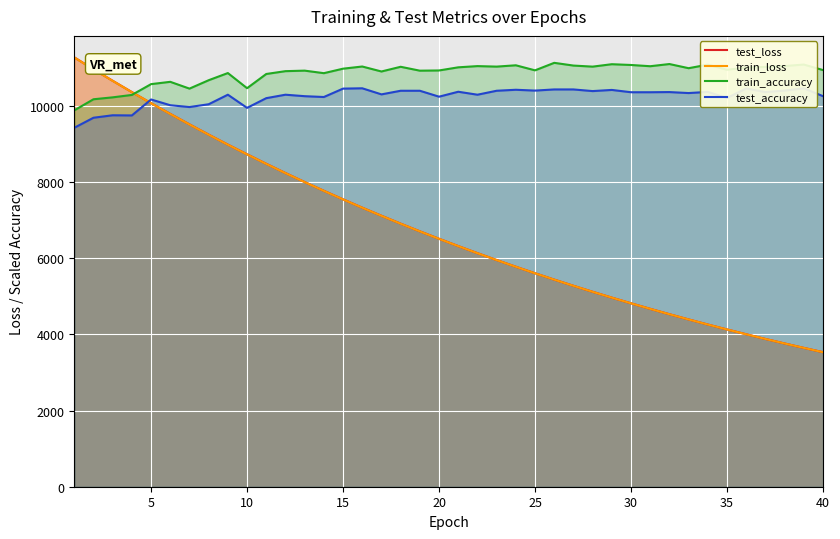

Which series has the largest range (max minus min)?

test_loss